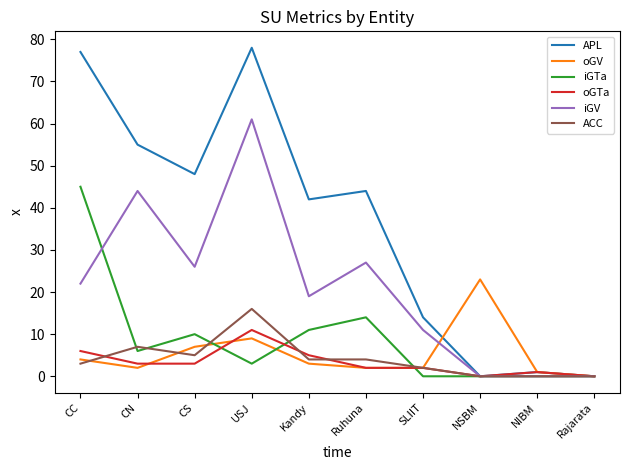

Reading left to right, list all the values displayed in this chart.

APL: 77	55	48	78	42	44	14	0	1	0
oGV: 4	2	7	9	3	2	2	23	1	0
iGTa: 45	6	10	3	11	14	0	0	0	0
oGTa: 6	3	3	11	5	2	2	0	1	0
iGV: 22	44	26	61	19	27	11	0	0	0
ACC: 3	7	5	16	4	4	2	0	0	0